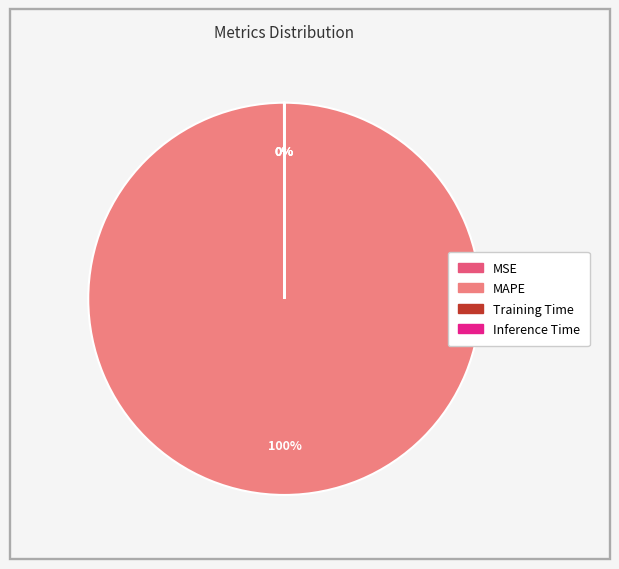

To the nearest percent, what is the difference between the largest and smallest slice percentages?

100%